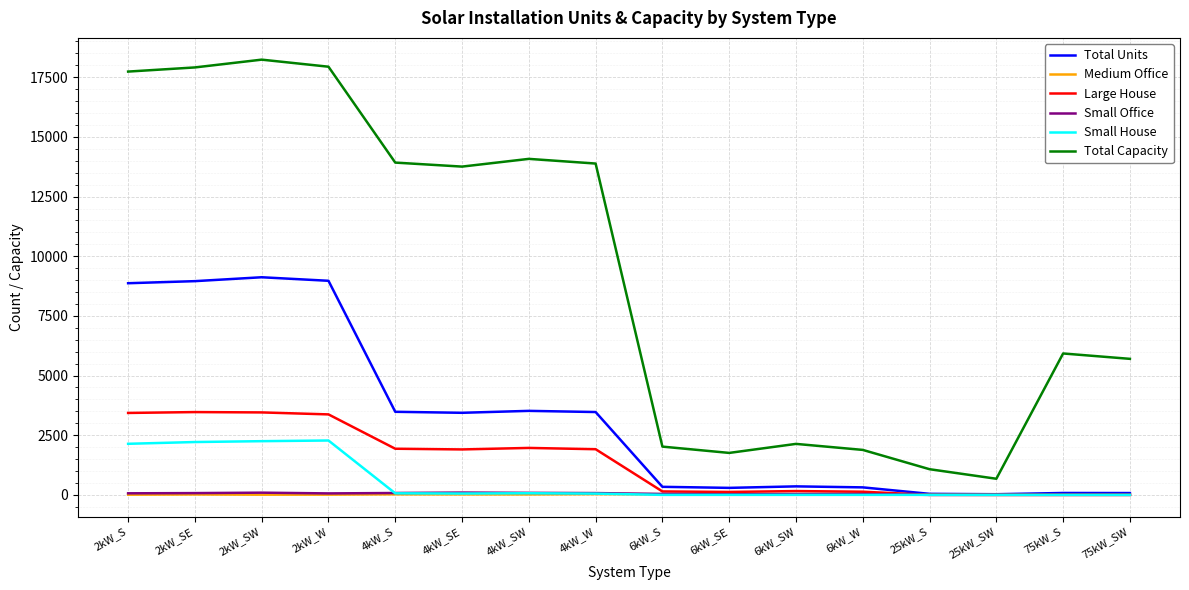

Does the chart display data point markers on the line(s)?

No